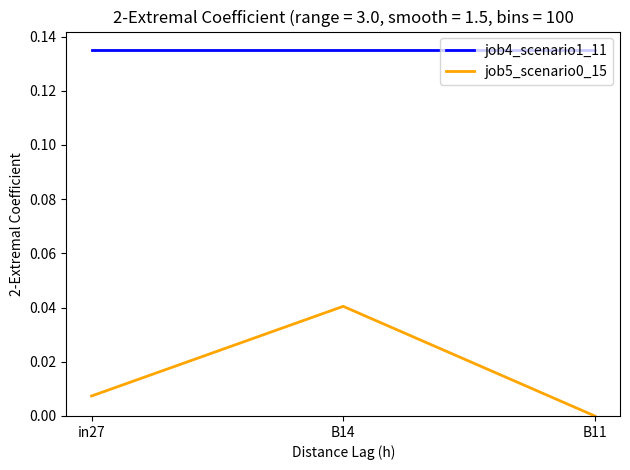

Is it true that job4_scenario1_11 equals 0.2 at B11?

False